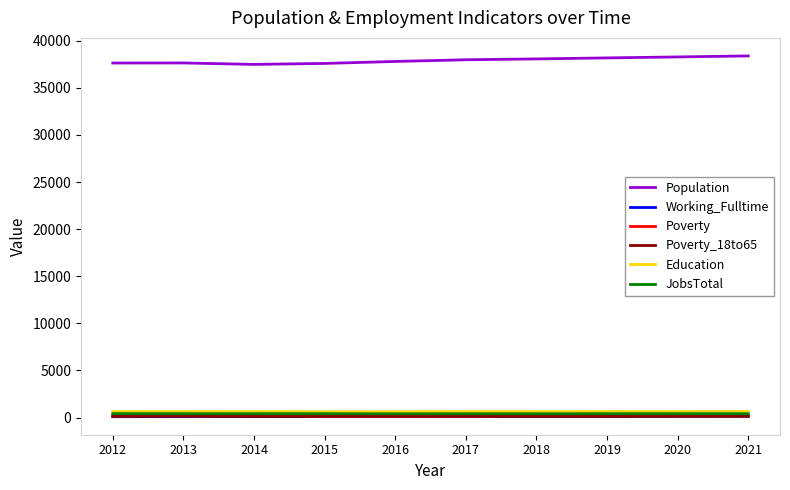

True or false: Working_Fulltime and Population cross at least once.

False